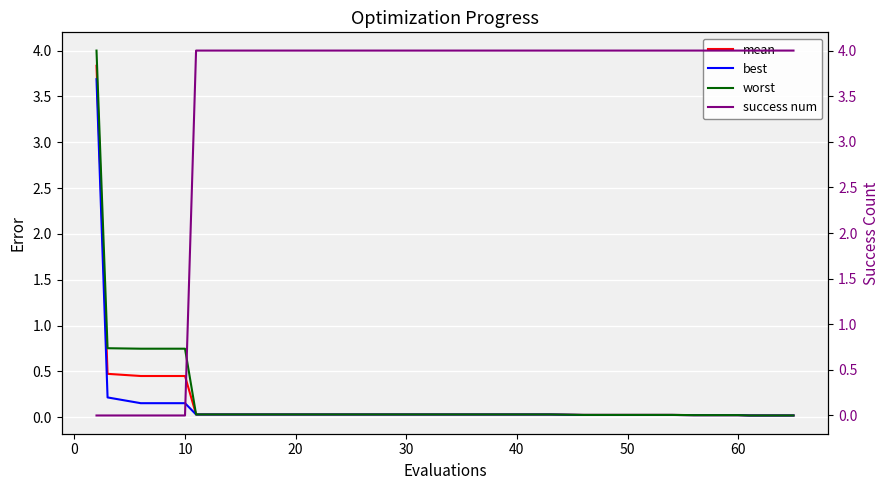

What is the highest value of the worst series?

4.0